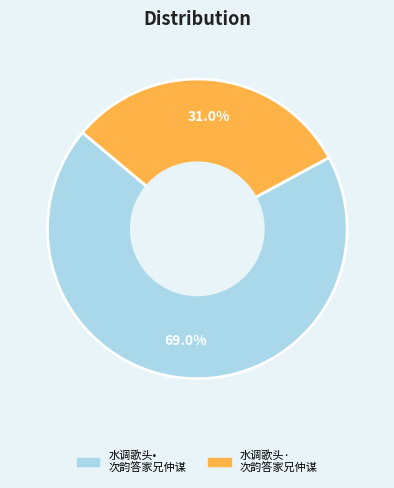

Count the number of slices in the pie.

2